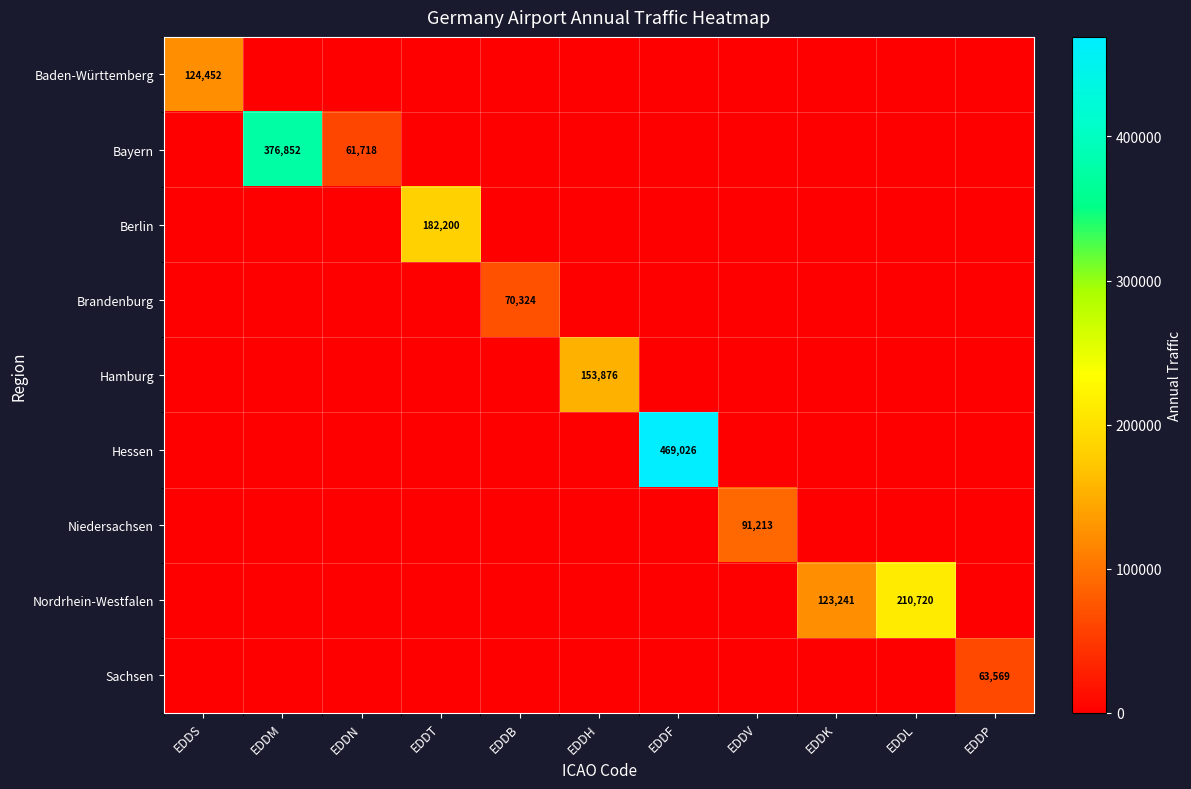

The Bayern series shows 61718 at EDDN. True or false?

True